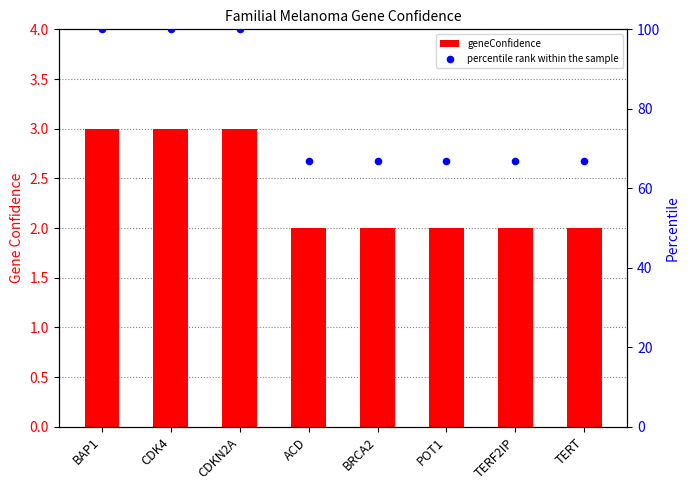

At how many categories does at least one series exceed 55?

8